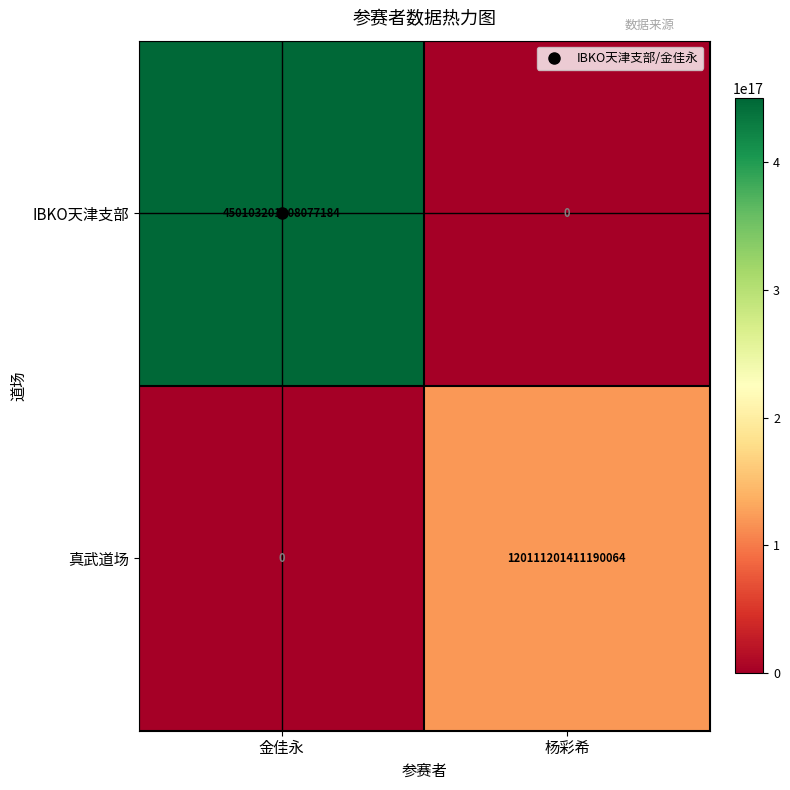

Rank the series by their average value, from lowest to highest.

真武道场, IBKO天津支部